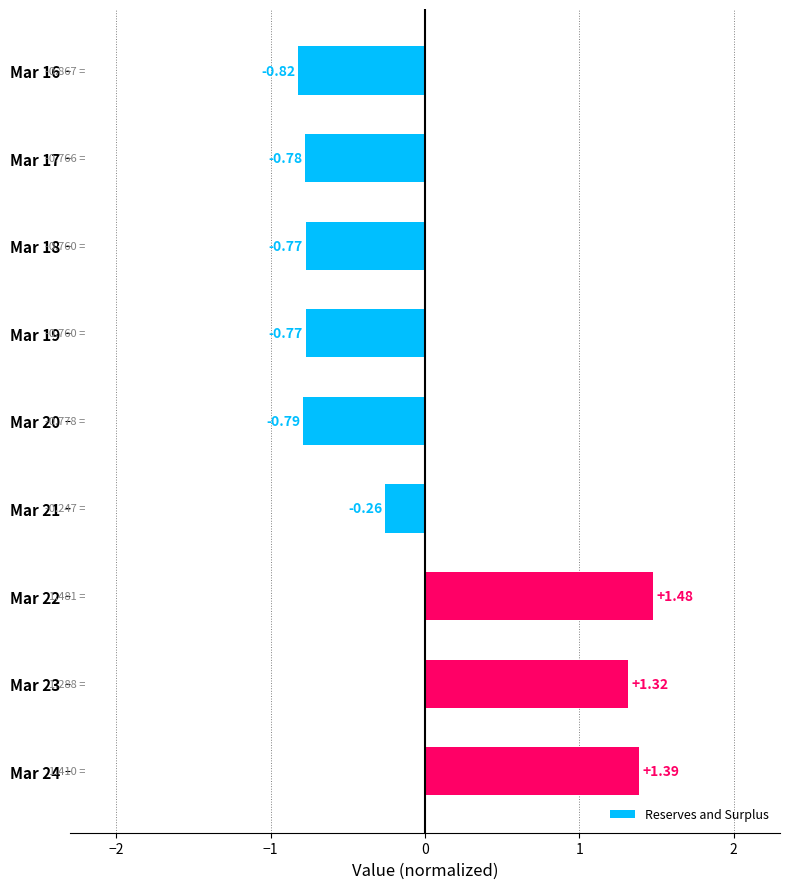

What is the difference between the maximum and minimum values?

2.3